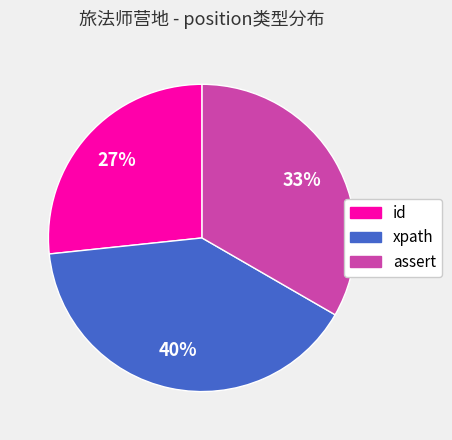

Which slice is the smallest?

id